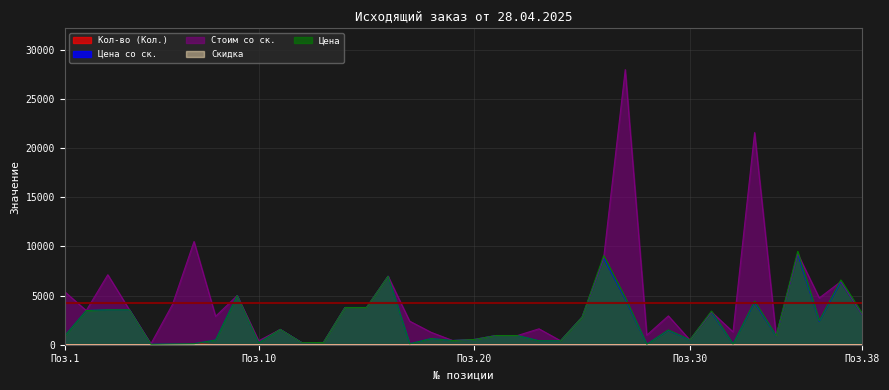

Which series has the widest spread of values?

Стоим со ск.